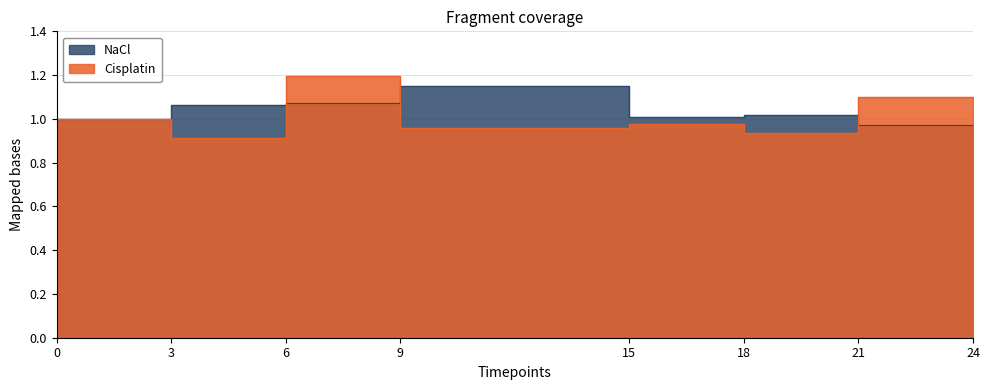

What is the smallest value displayed?

0.9